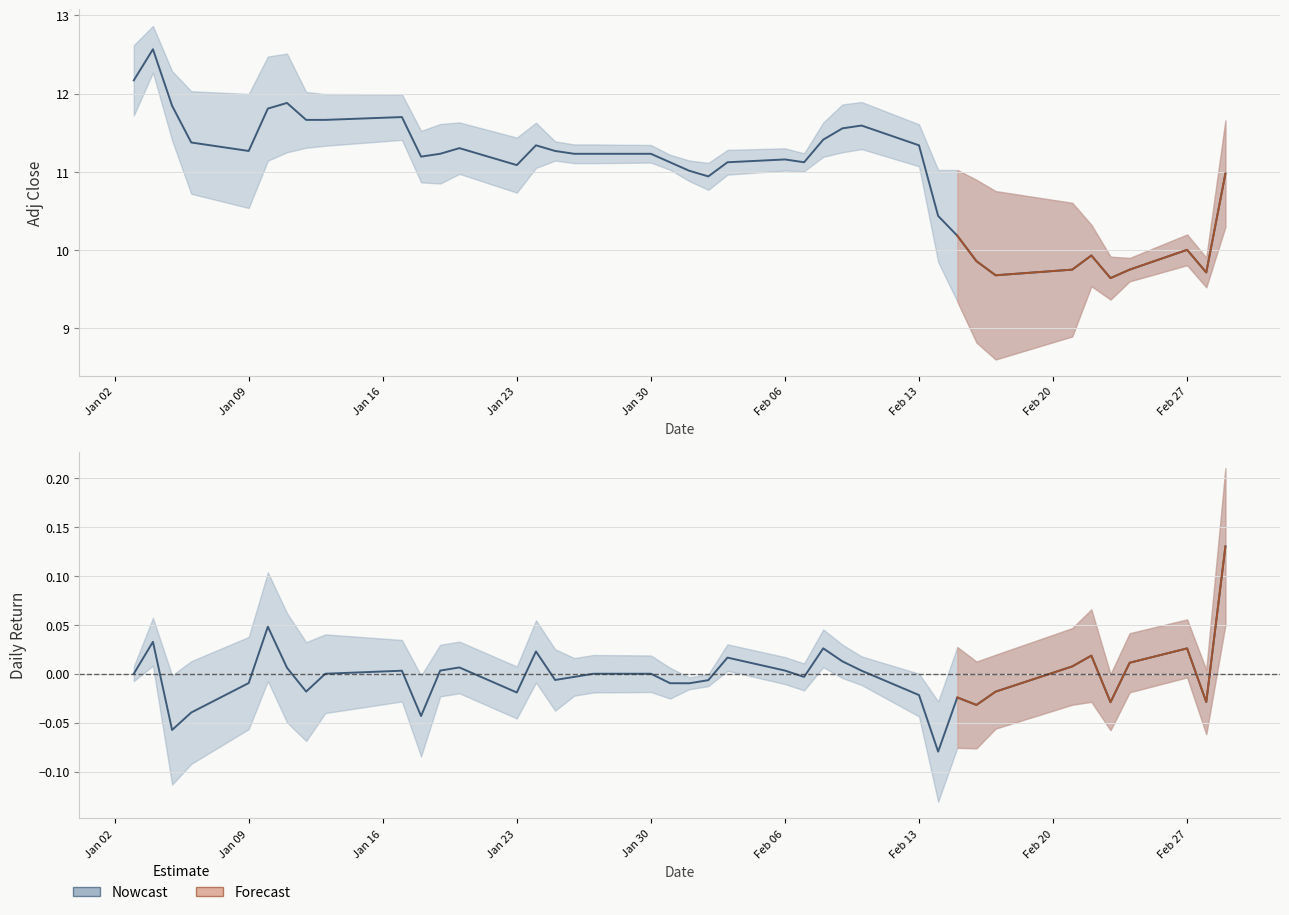

What is the maximum value shown in the chart?

12.6